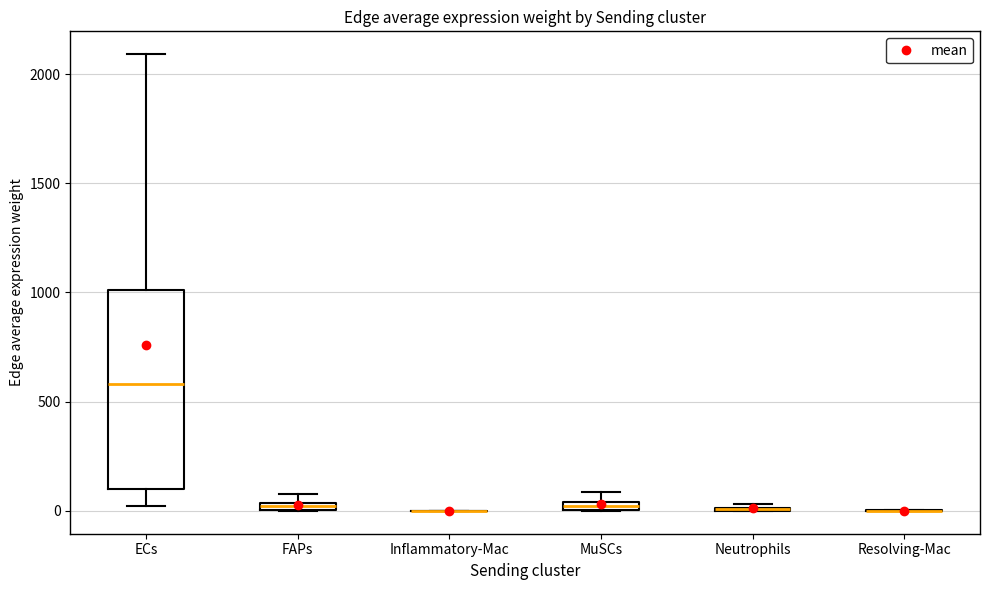

Which box is the tallest, from its lower edge to its upper edge?

ECs